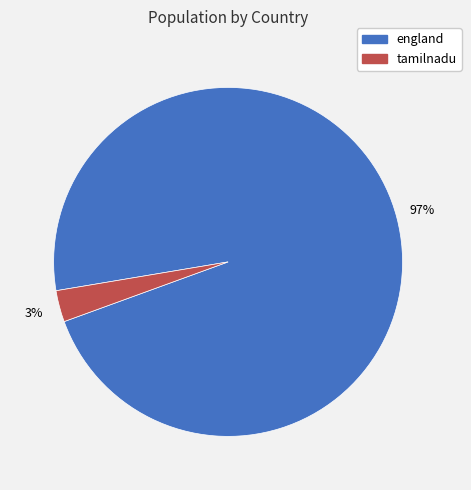

Between england and tamilnadu, which is larger?

england